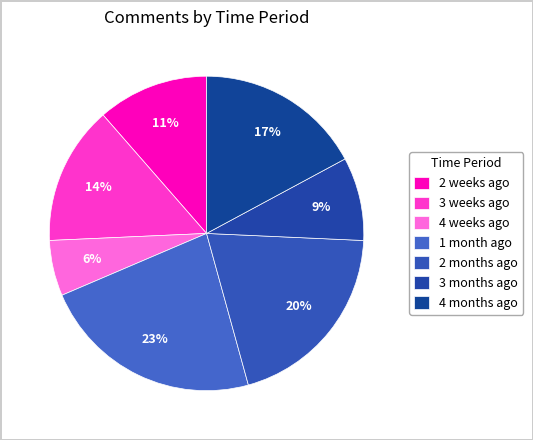

How many slices are in this pie chart?

7